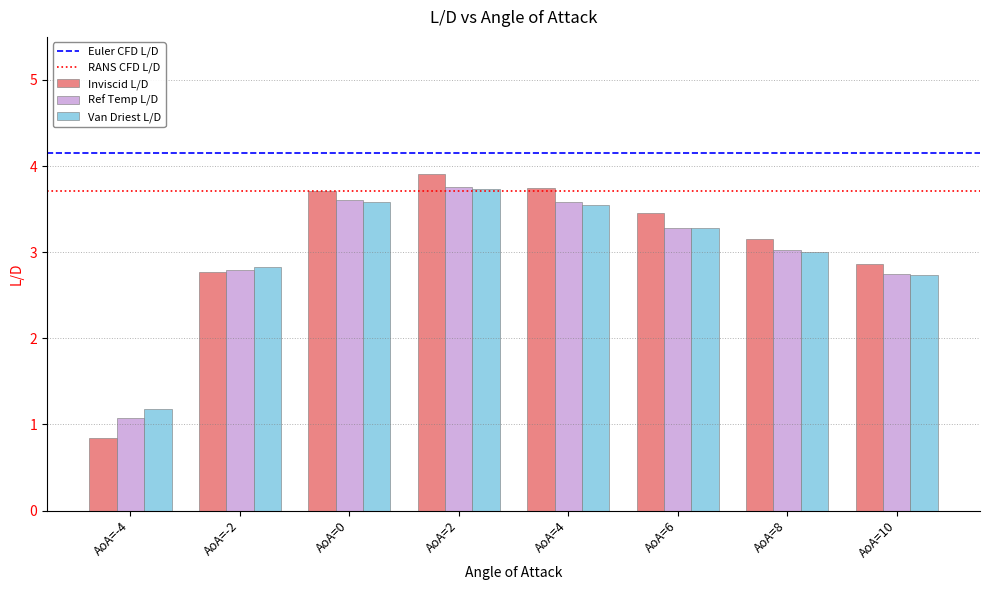

Read the Ref Temp L/D value at AoA=-2.

2.8